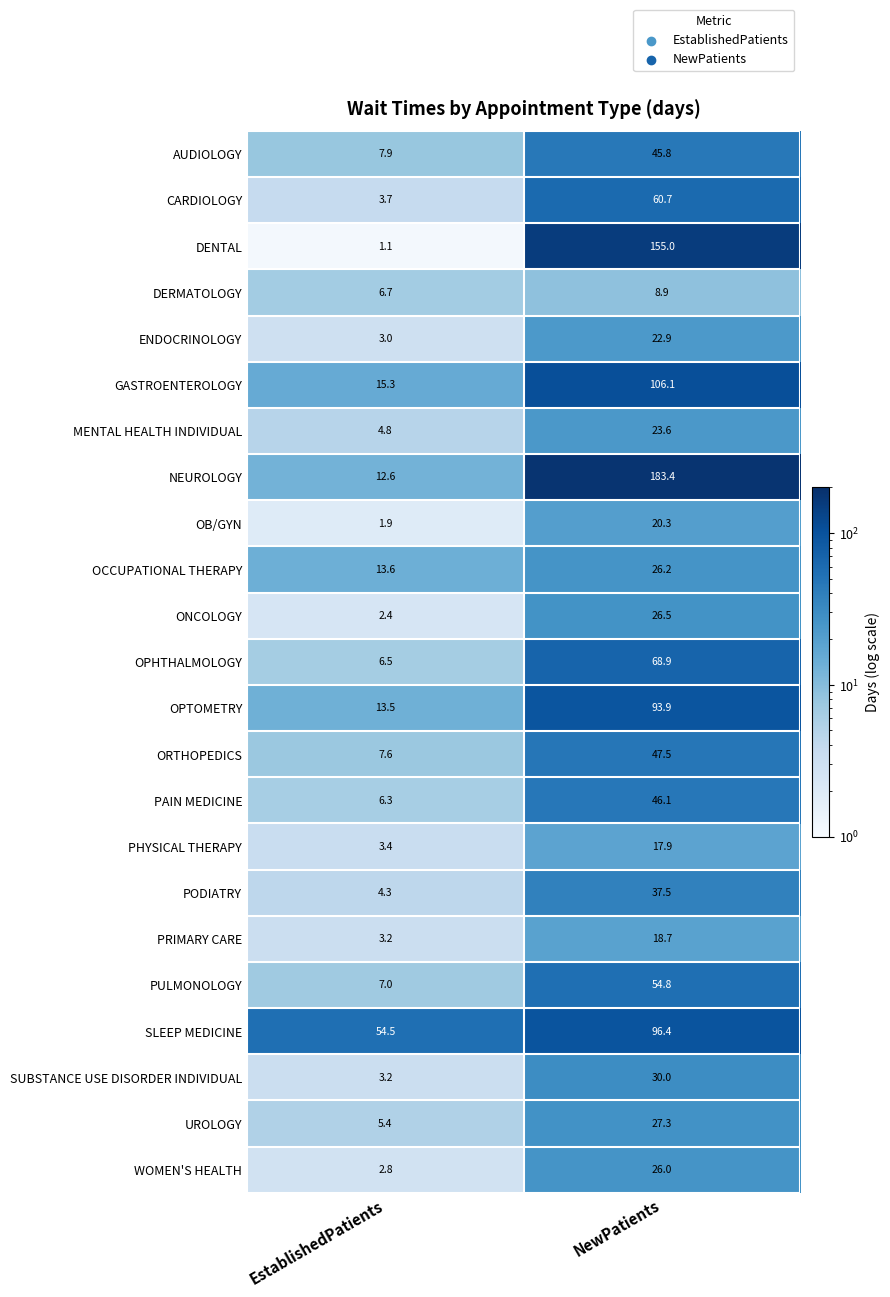

List the series in order of their peak value, lowest first.

DERMATOLOGY, PHYSICAL THERAPY, PRIMARY CARE, OB/GYN, ENDOCRINOLOGY, MENTAL HEALTH INDIVIDUAL, WOMEN'S HEALTH, OCCUPATIONAL THERAPY, ONCOLOGY, UROLOGY, SUBSTANCE USE DISORDER INDIVIDUAL, PODIATRY, AUDIOLOGY, PAIN MEDICINE, ORTHOPEDICS, PULMONOLOGY, CARDIOLOGY, OPHTHALMOLOGY, OPTOMETRY, SLEEP MEDICINE, GASTROENTEROLOGY, DENTAL, NEUROLOGY